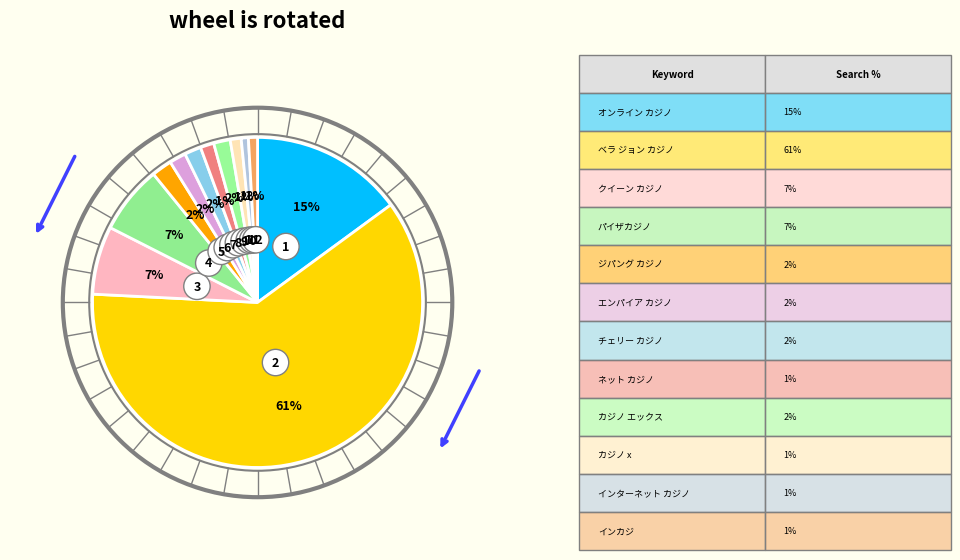

Which category has the smallest portion of the pie?

インターネット カジノ